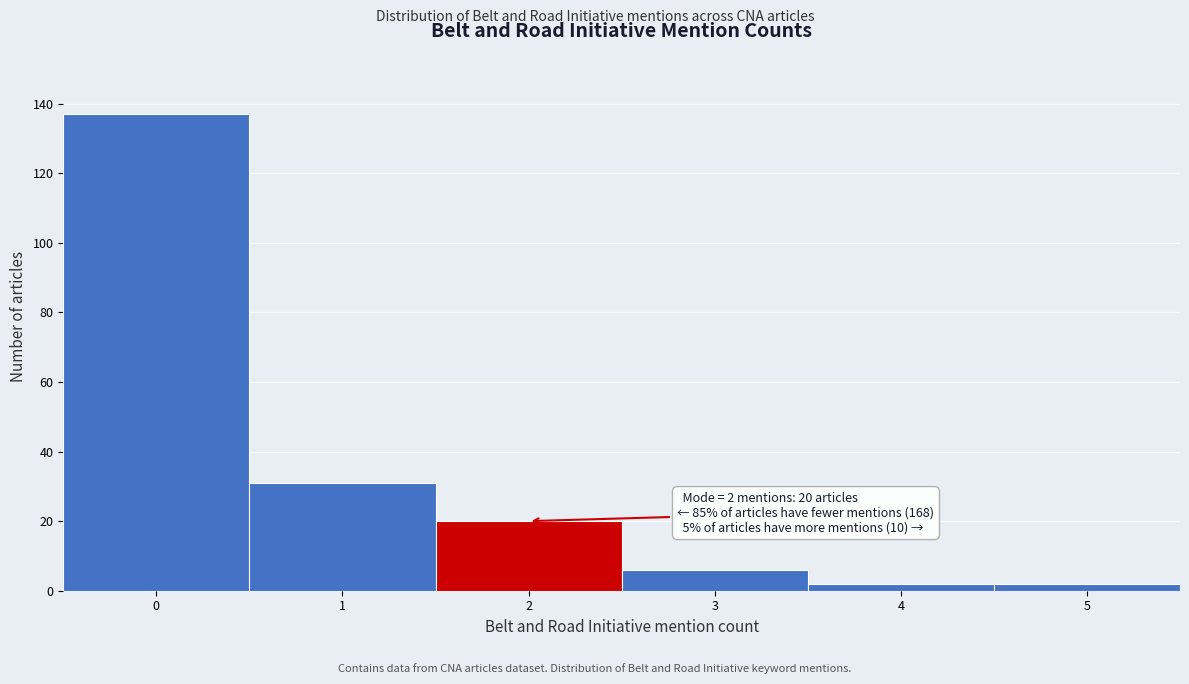

Over which range of the x-axis is the bar tallest?

-0.5 to 0.5